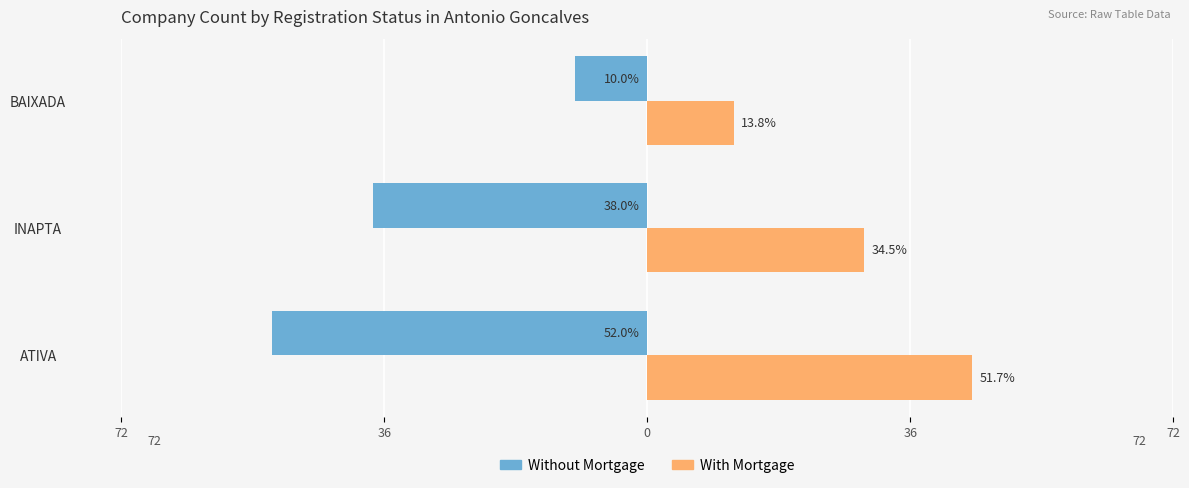

Which series has the widest spread of values?

Without Mortgage